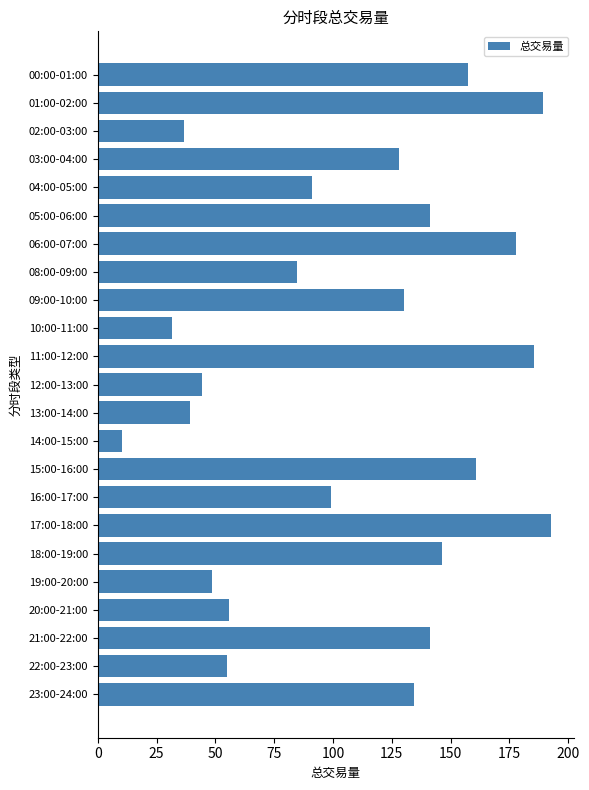

Which label corresponds to the smallest value in the chart?

14:00-15:00